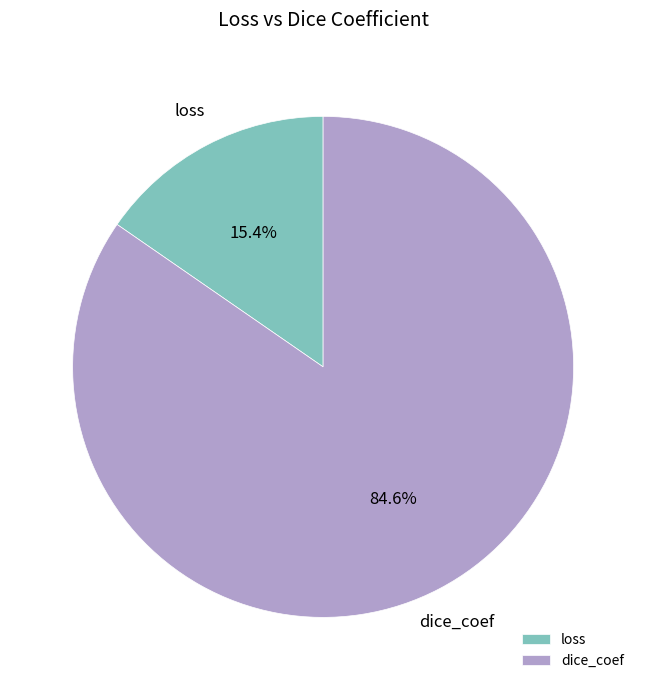

Is it true that dice_coef is 85% of the pie?

True